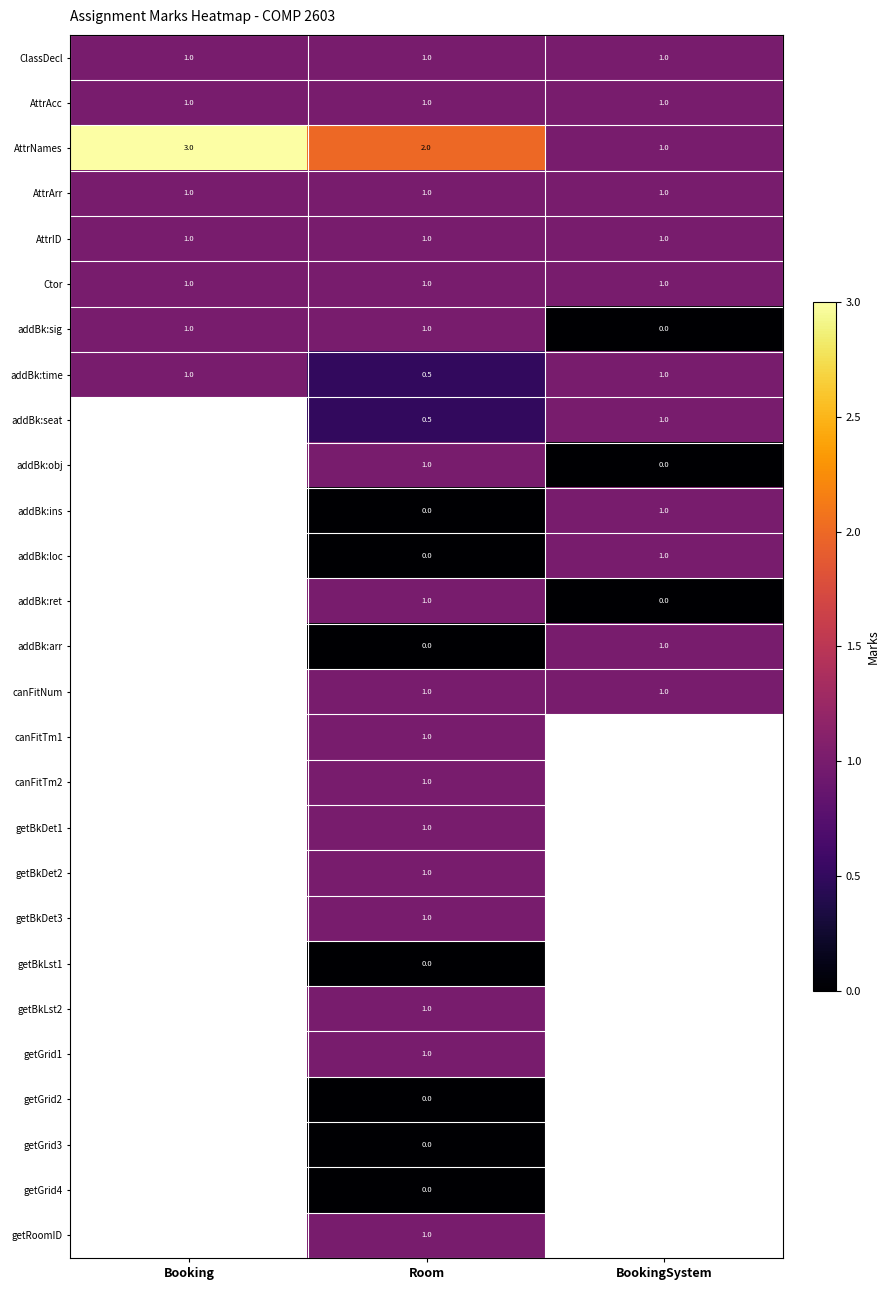

Is it true that Ctor equals 1.0 at Booking?

True